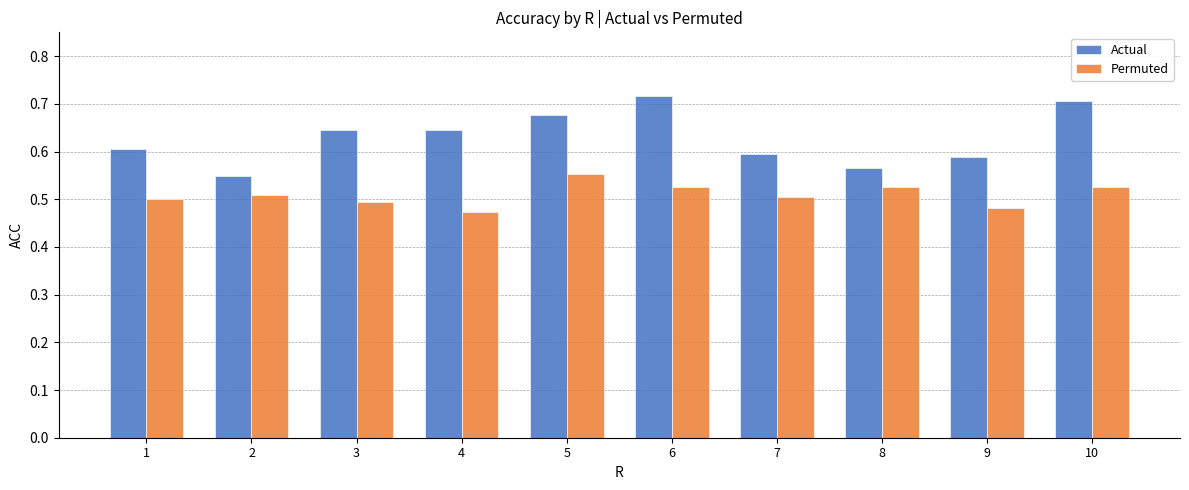

True or false: Permuted has a value of 0.5 at 9.

True